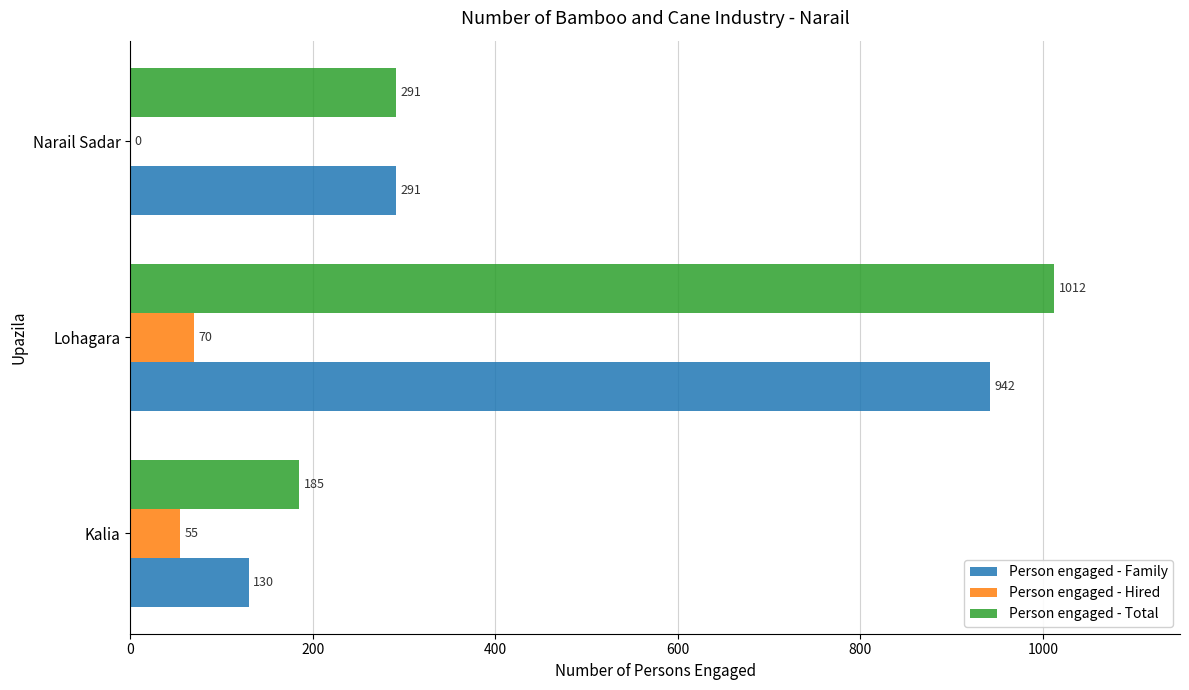

What is the approximate value of Person engaged - Family at Lohagara, to the nearest 50?

950